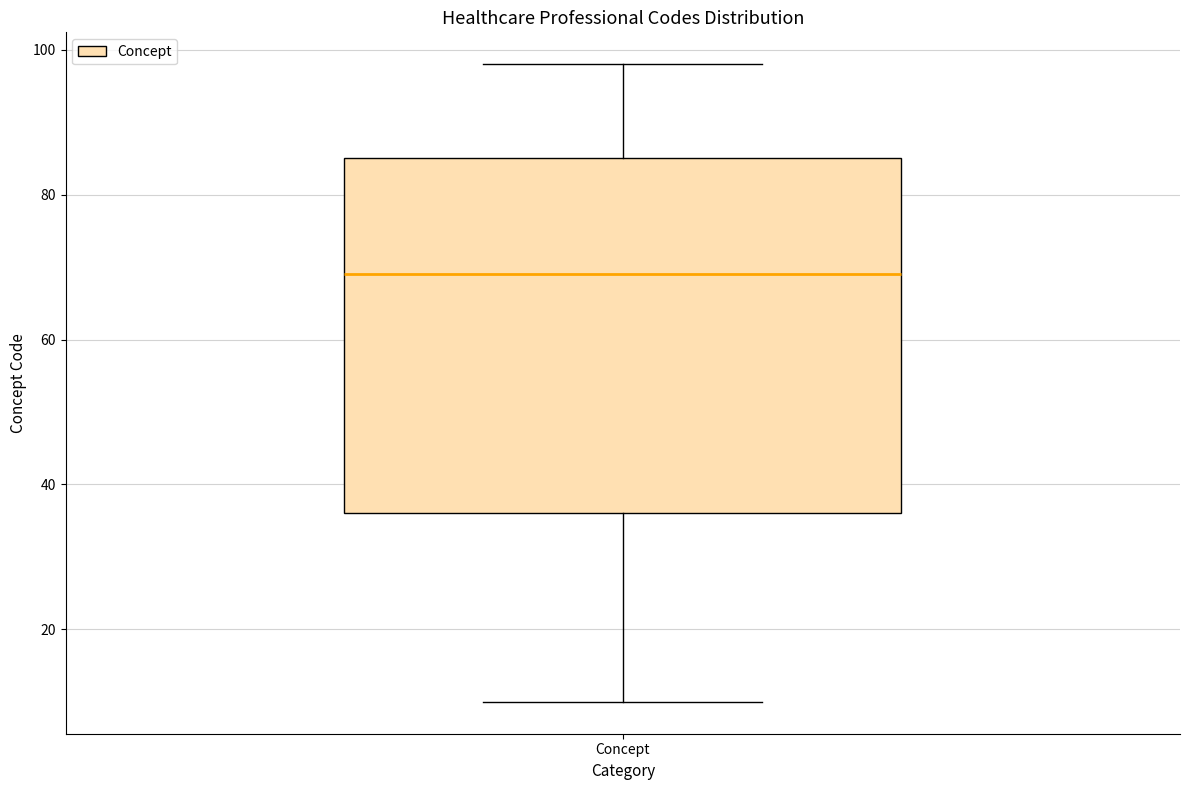

Where is the lower edge of the box for Concept on the y-axis? The values are not printed on the chart, so give them approximately, as read against the axis.

36